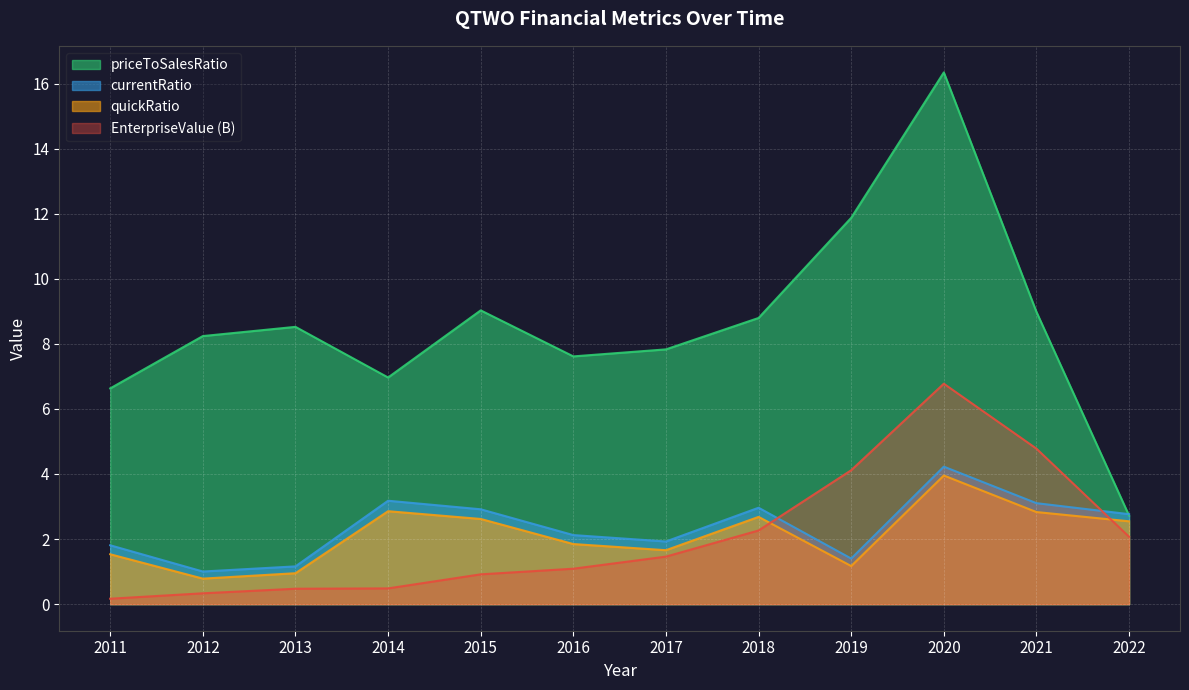

What is the approximate value of quickRatio at 2019?

1.2